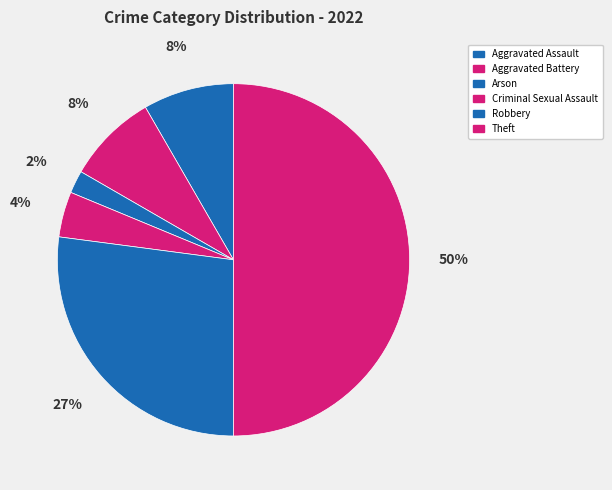

What is the ratio of the value at Robbery to the value at Arson?

13.0